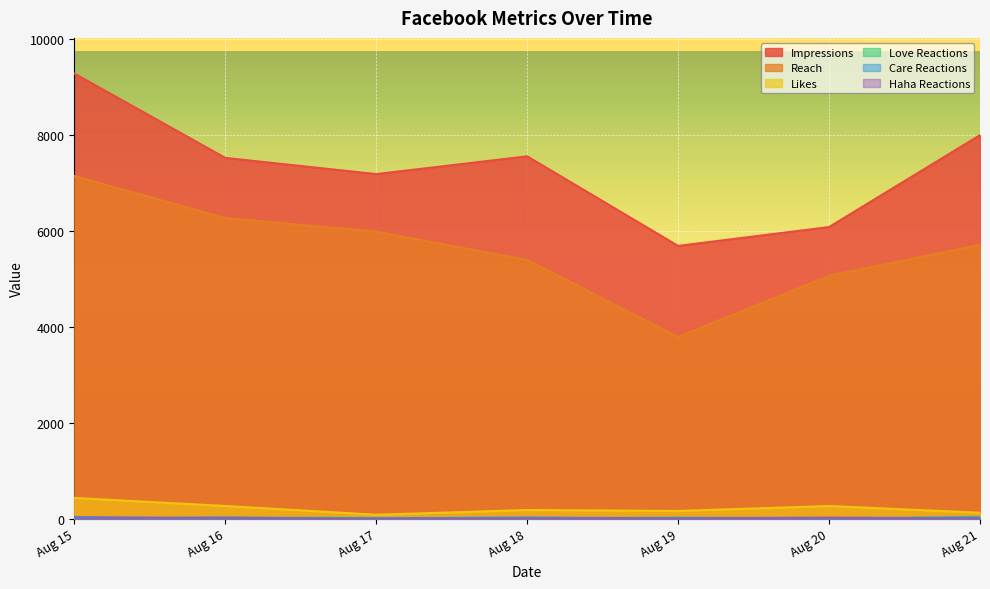

True or false: Reach and Likes intersect in this chart.

False